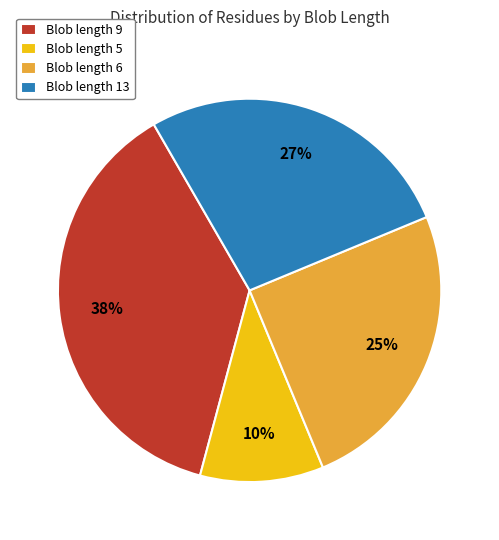

Which category has the biggest portion of the pie?

Blob length 9